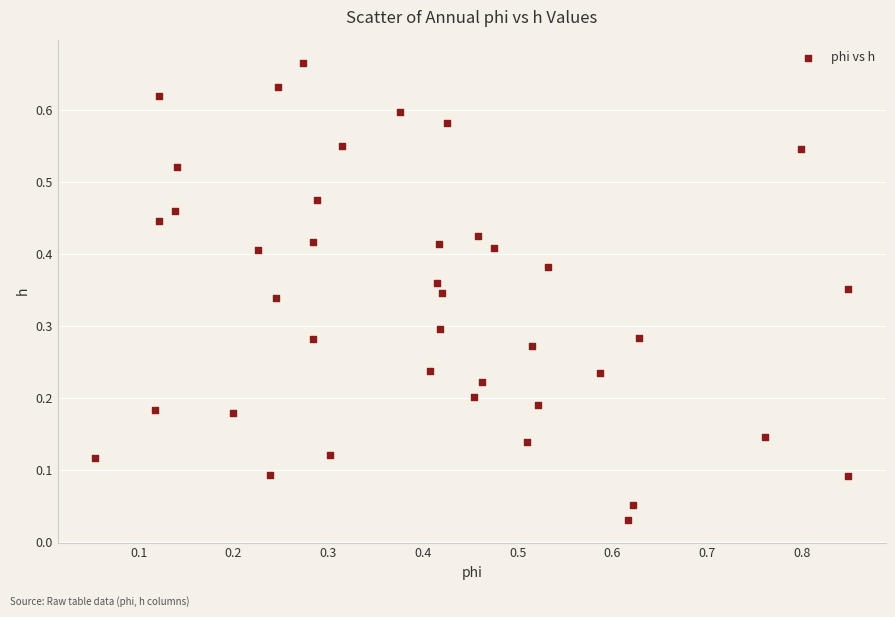

What is the range of X values (max minus min)?

0.8